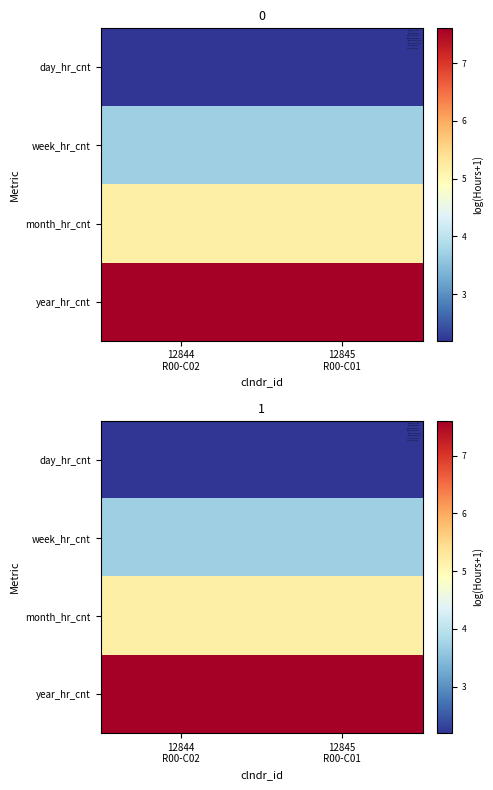

Between 12844
R00-C02 and 12845
R00-C01, which is larger?

12844
R00-C02